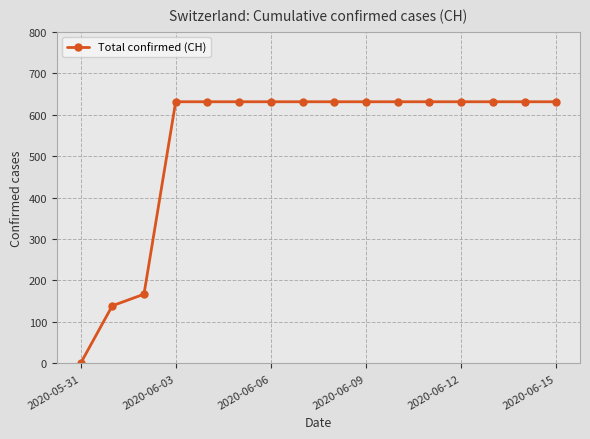

What is the value of the 8th point from the left?

631